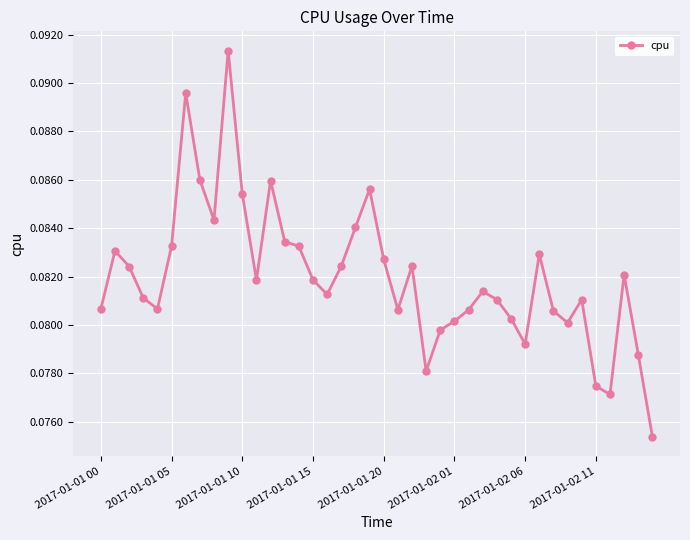

What is the sum of all values?

3.3